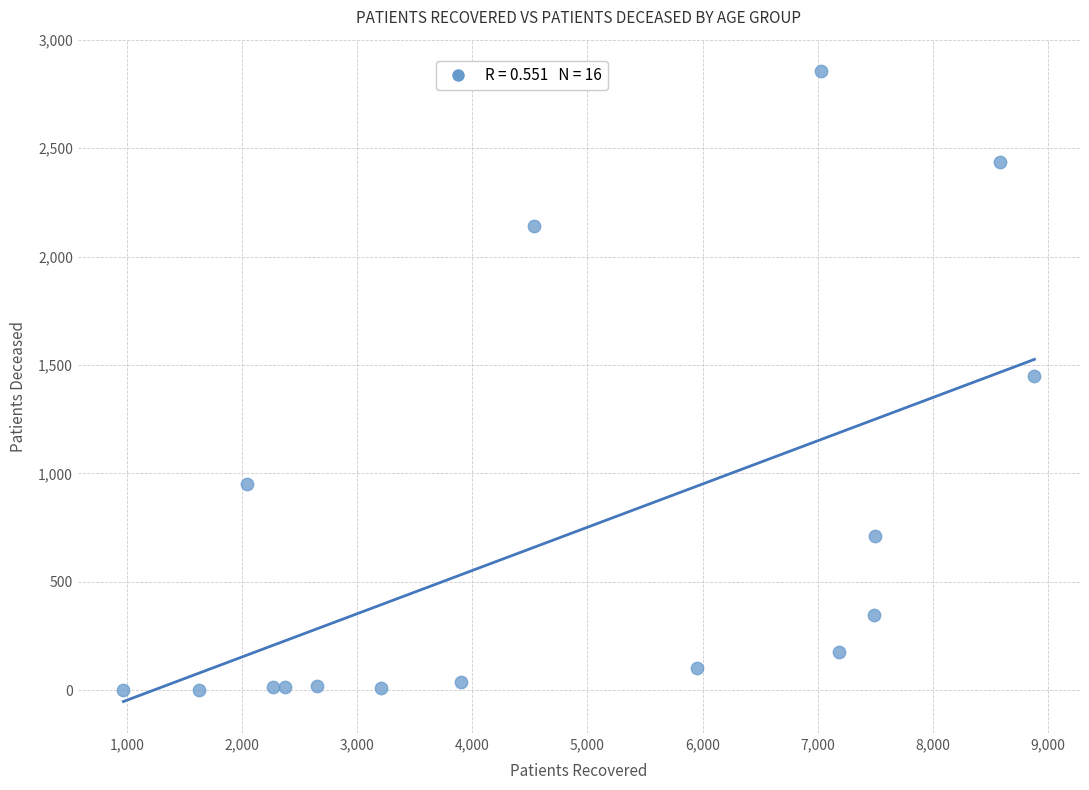

What is the range of X values (max minus min)?

7916